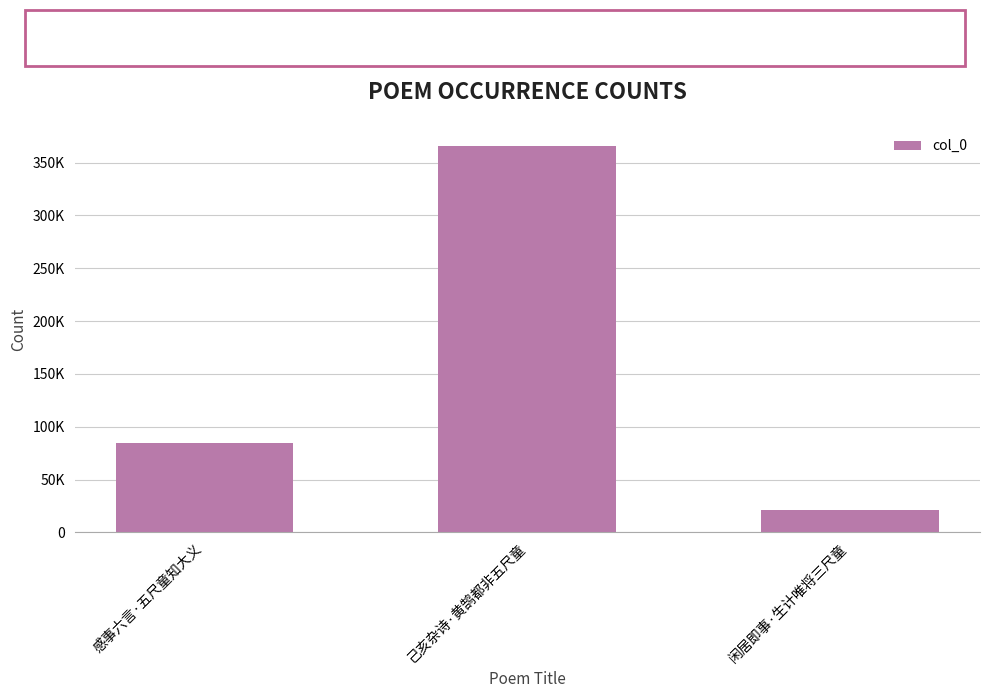

What is the smallest value displayed?

21286